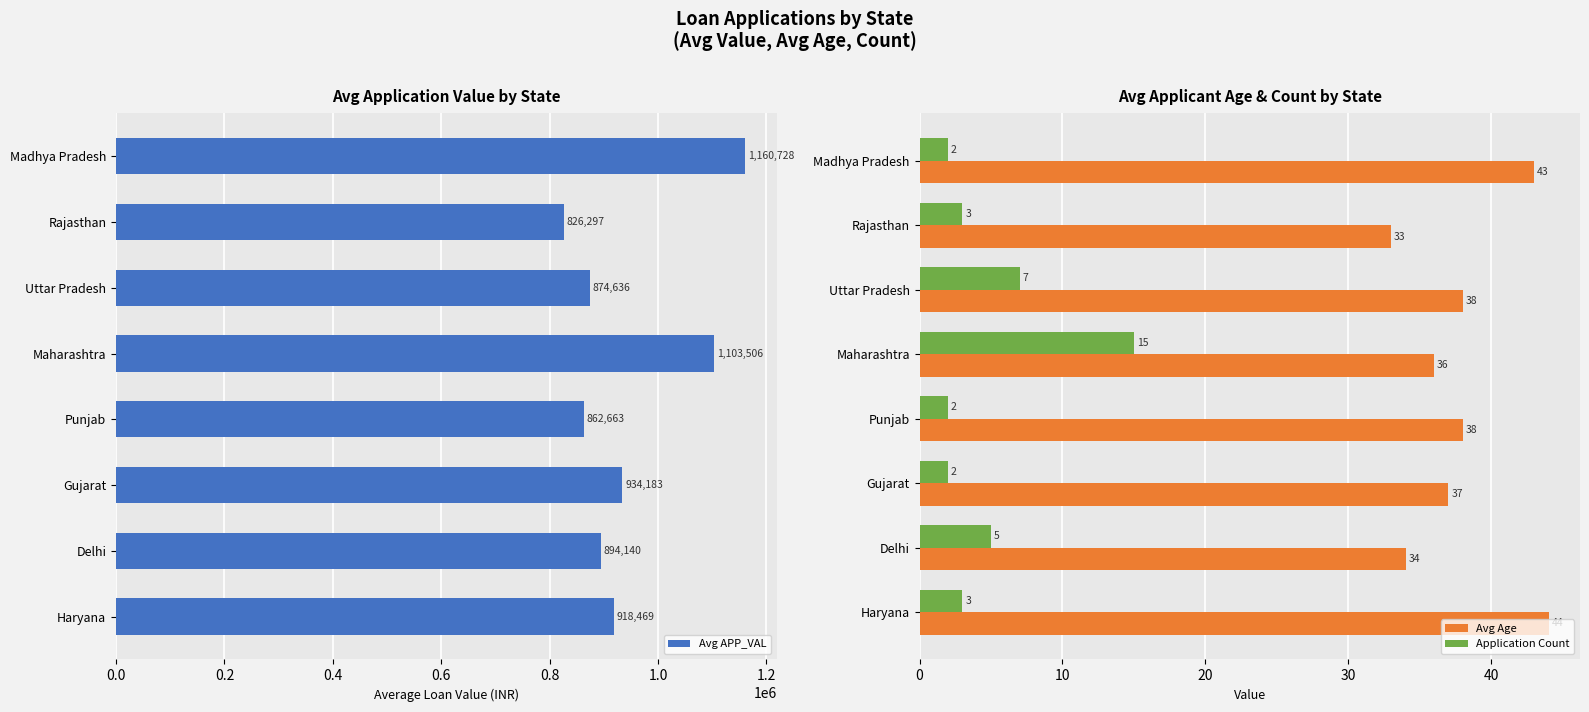

True or false: Avg APP_VAL has a value of 894140 at Delhi.

True